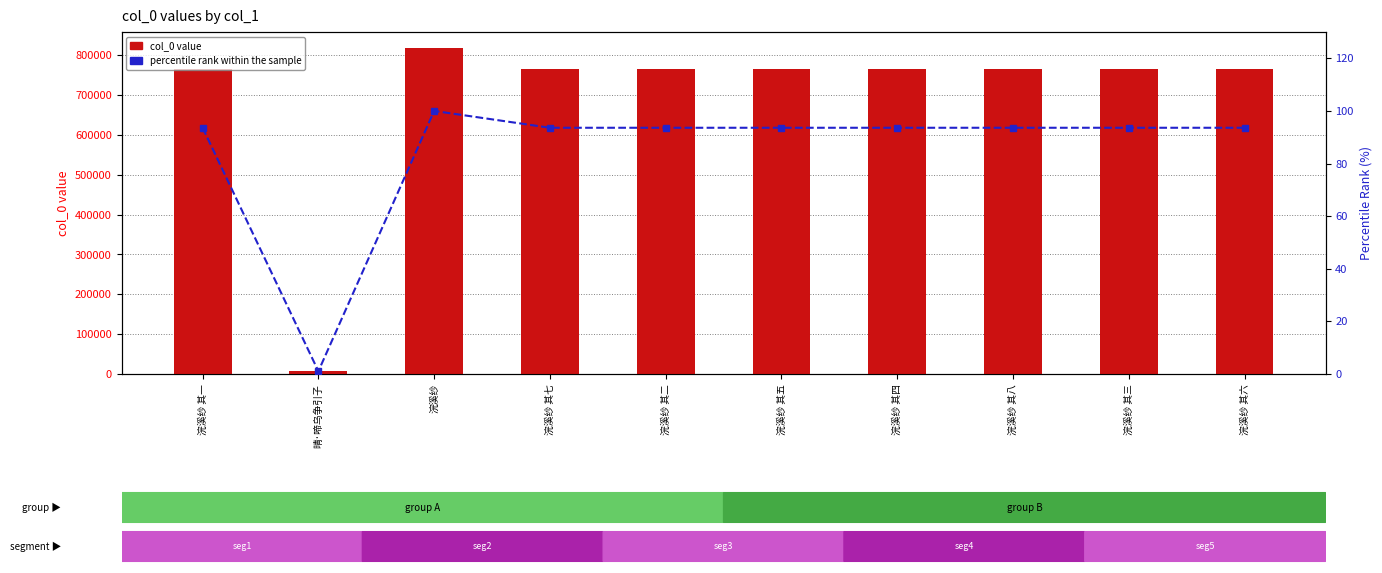

What is the average value of the col_0 value series?

694549.7